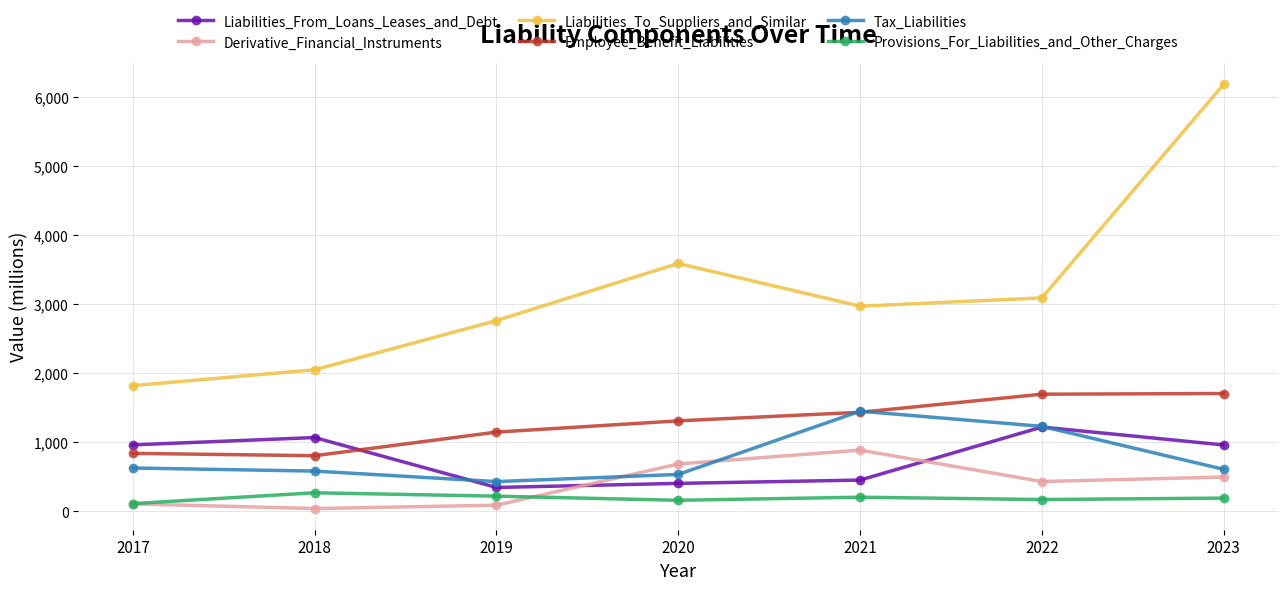

True or false: Provisions_For_Liabilities_and_Other_Charges and Liabilities_To_Suppliers_and_Similar cross at least once.

False